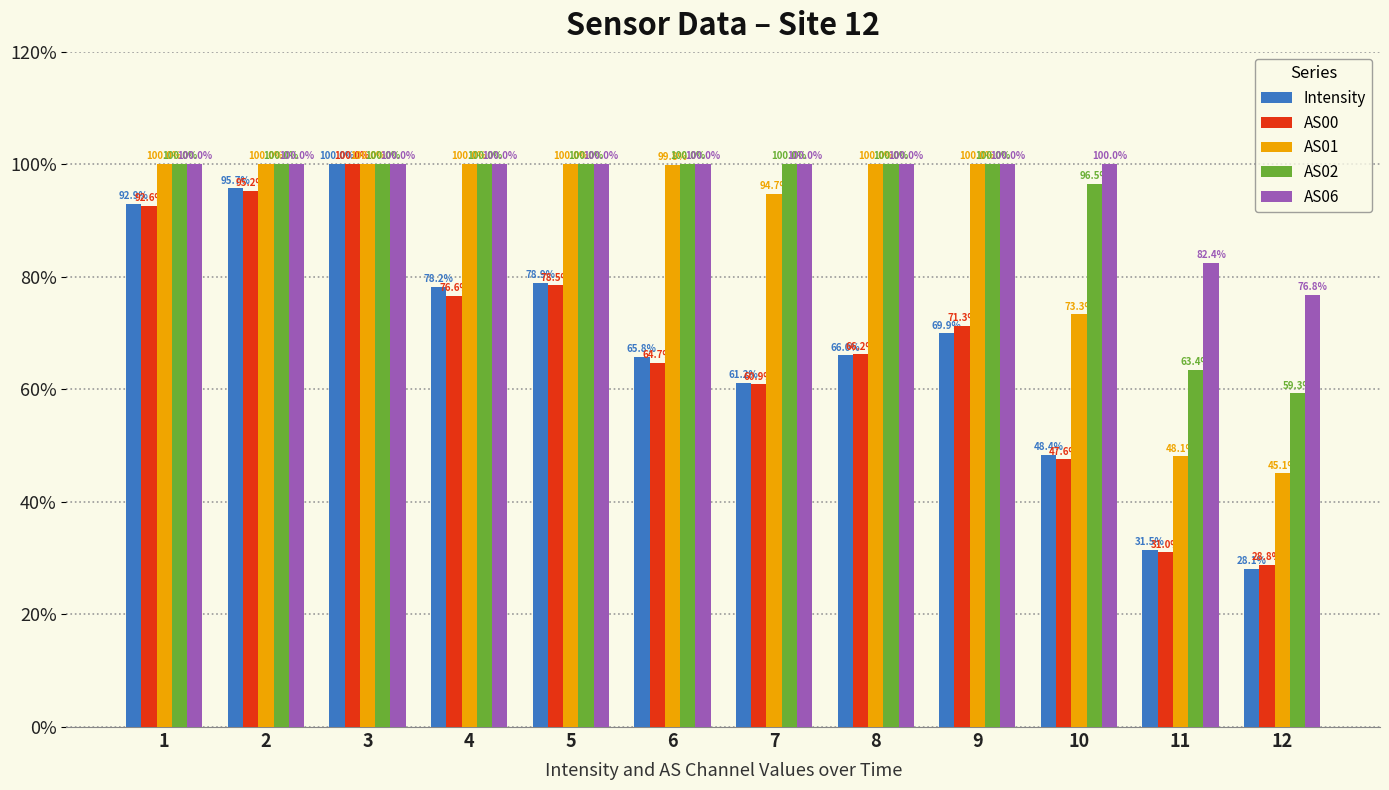

What is the difference between the highest and lowest values at 6?

35.3